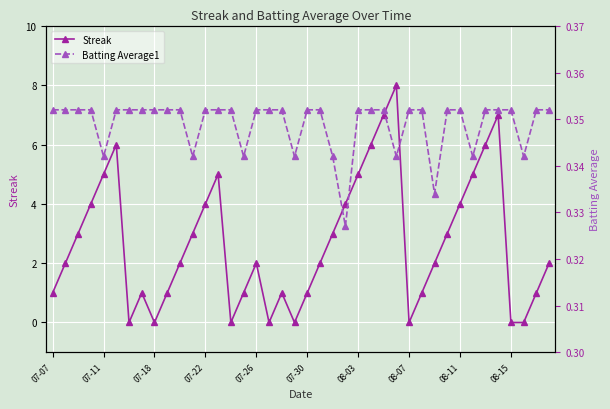

What is the sum of all Batting Average1 values?

14.0